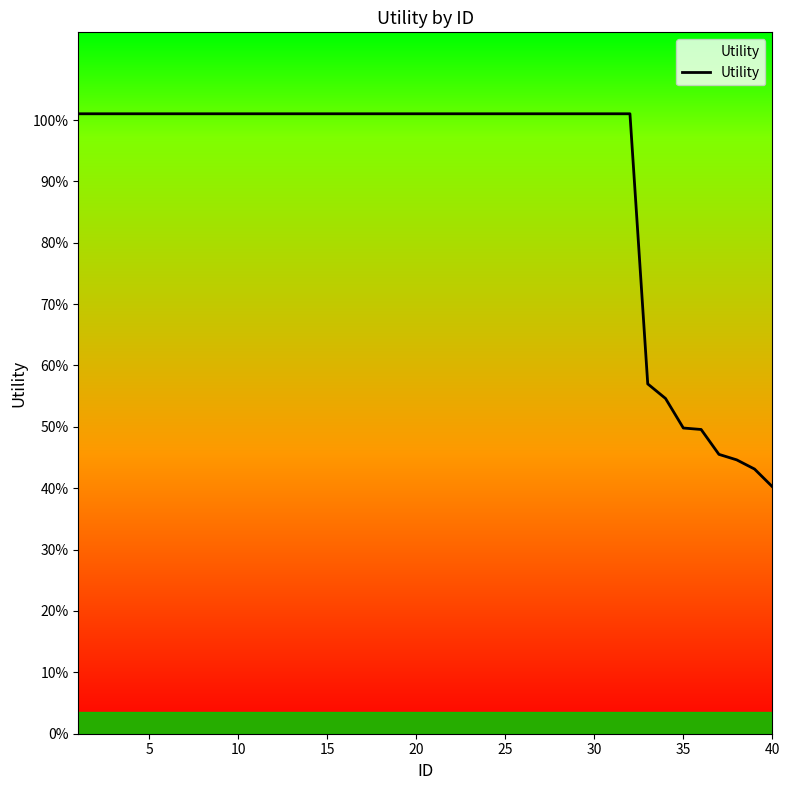

Does the chart display data point markers on the line(s)?

No